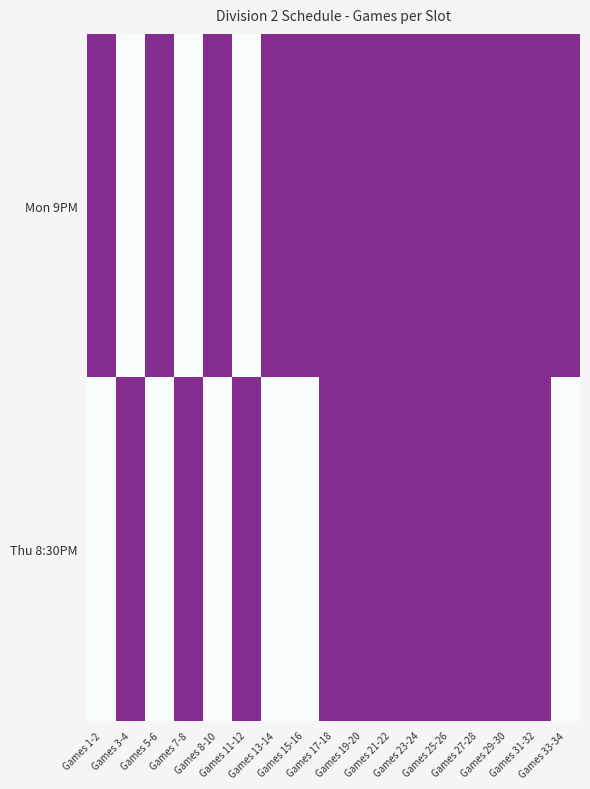

Reading right to left, what are all the values shown in this chart?

Mon 9PM: Games 33-34=2	Games 31-32=2	Games 29-30=2	Games 27-28=2	Games 25-26=2	Games 23-24=2	Games 21-22=2	Games 19-20=2	Games 17-18=2	Games 15-16=2	Games 13-14=2	Games 11-12=0	Games 8-10=2	Games 7-8=0	Games 5-6=2	Games 3-4=0	Games 1-2=2
Thu 8:30PM: Games 33-34=0	Games 31-32=2	Games 29-30=2	Games 27-28=2	Games 25-26=2	Games 23-24=2	Games 21-22=2	Games 19-20=2	Games 17-18=2	Games 15-16=0	Games 13-14=0	Games 11-12=2	Games 8-10=0	Games 7-8=2	Games 5-6=0	Games 3-4=2	Games 1-2=0